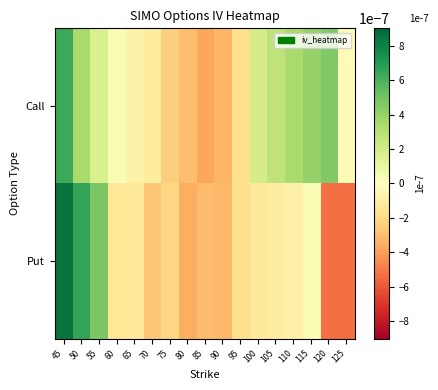

At 110, list the series in order from smallest to largest.

Put, Call